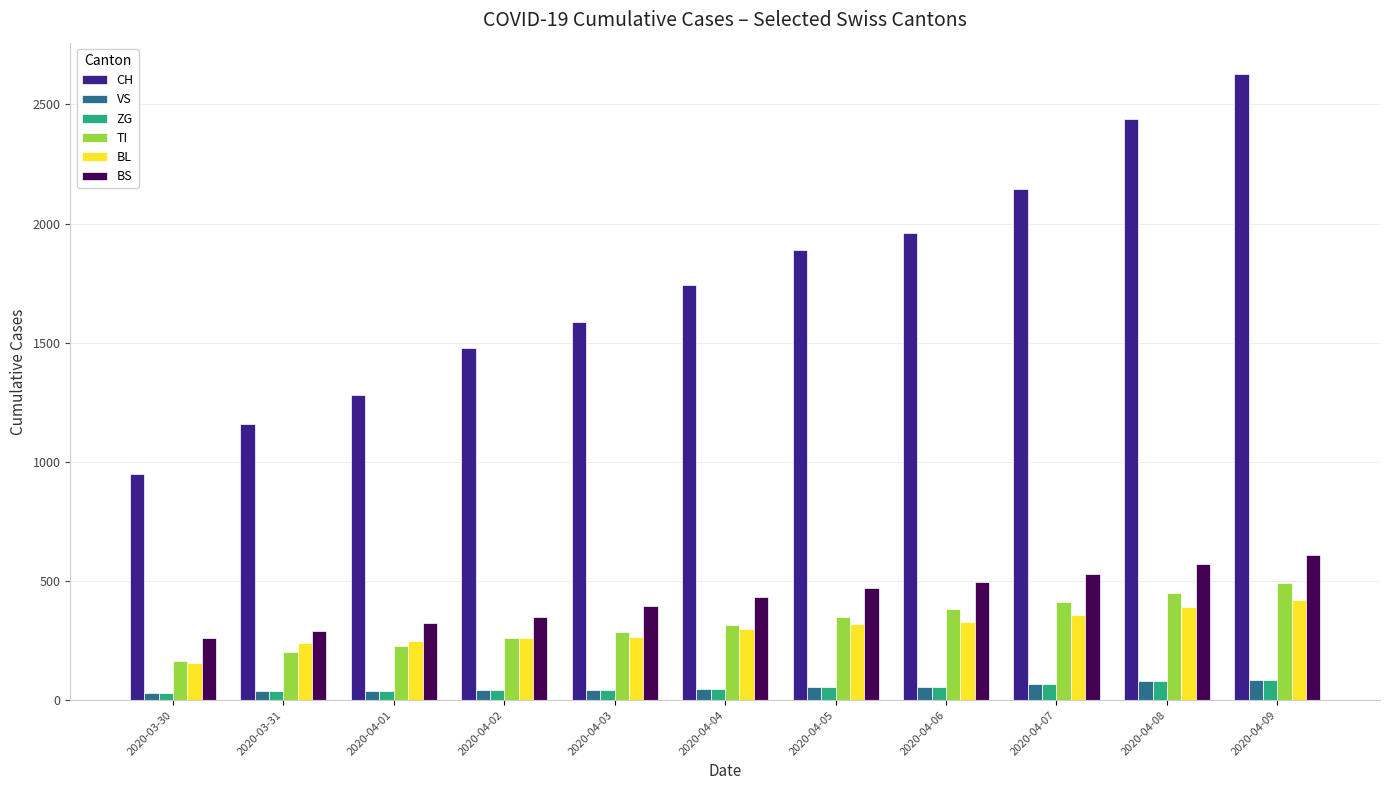

What is the difference between the maximum and minimum values in the BS series?

347